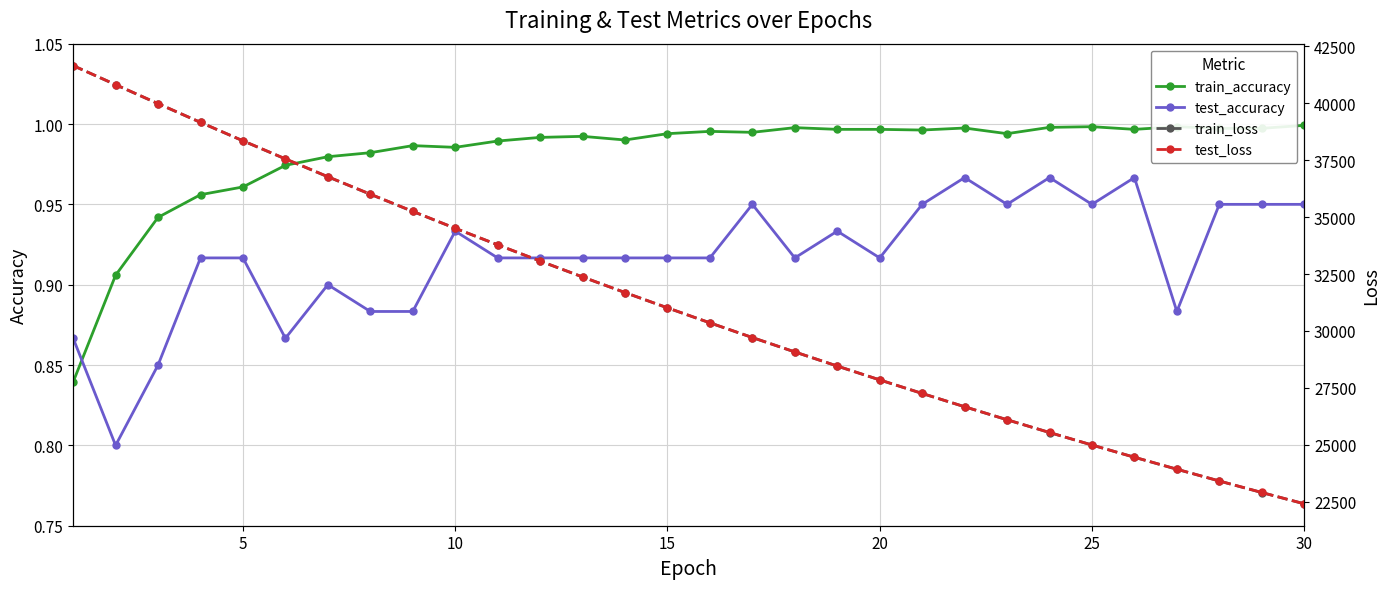

What is the difference between the train_loss values at 13 and 12?

684.8